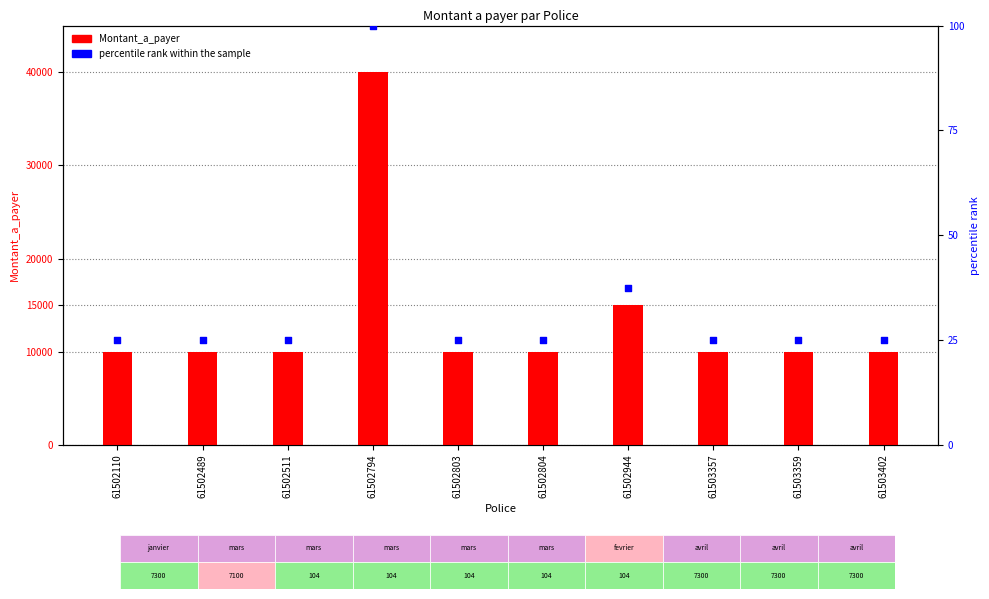

What is the total value across all series at 61502794?

40100.0